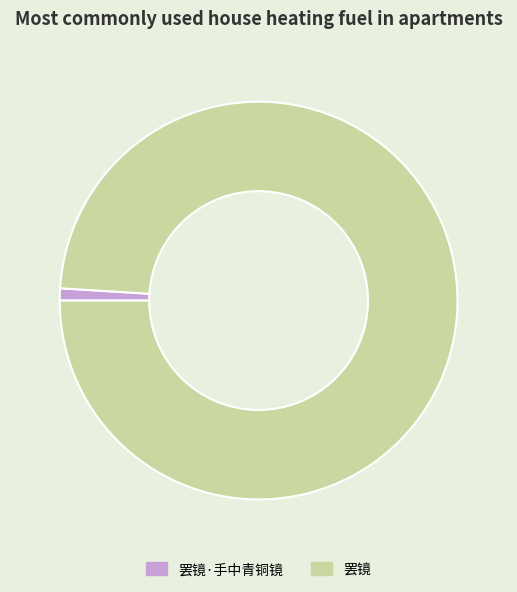

Combined, do 罢镜 and 罢镜·手中青铜镜 account for over 50%?

Yes